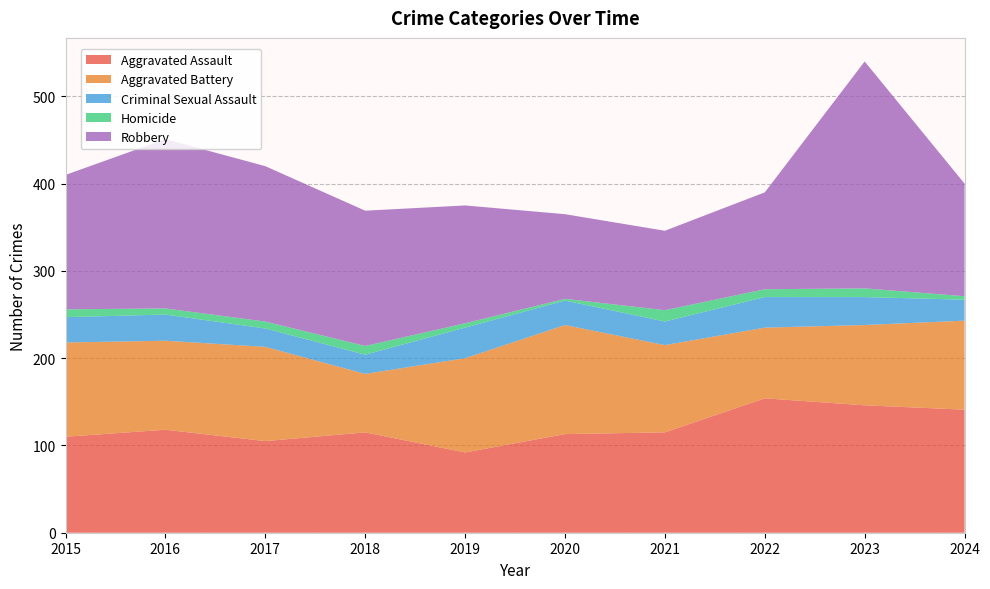

Reading left to right, transcribe all the data shown in this chart.

Aggravated Assault: 2015=110	2016=118	2017=105	2018=115	2019=92	2020=113	2021=115	2022=154	2023=146	2024=141
Aggravated Battery: 2015=108	2016=102	2017=108	2018=67	2019=108	2020=125	2021=100	2022=81	2023=92	2024=102
Criminal Sexual Assault: 2015=29	2016=30	2017=21	2018=22	2019=35	2020=28	2021=27	2022=35	2023=32	2024=24
Homicide: 2015=9	2016=7	2017=8	2018=10	2019=5	2020=2	2021=13	2022=9	2023=10	2024=4
Robbery: 2015=154	2016=194	2017=178	2018=155	2019=135	2020=97	2021=91	2022=111	2023=260	2024=129